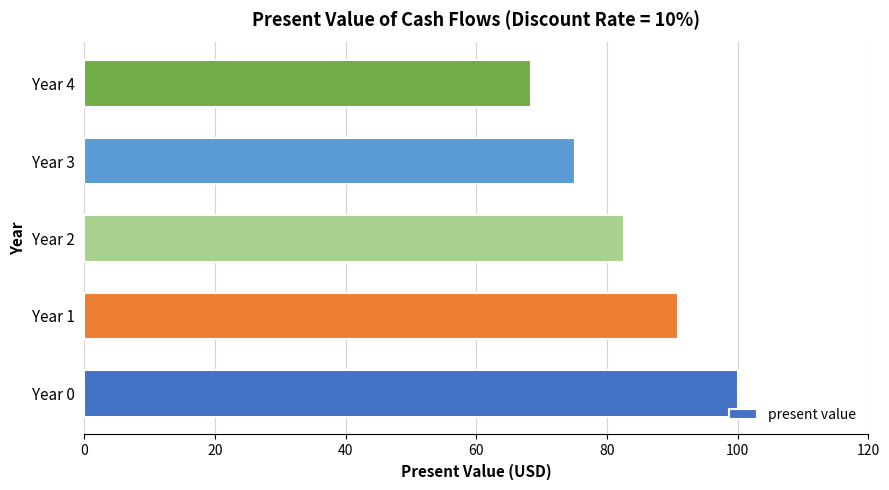

Which label corresponds to the smallest value in the chart?

Year 4